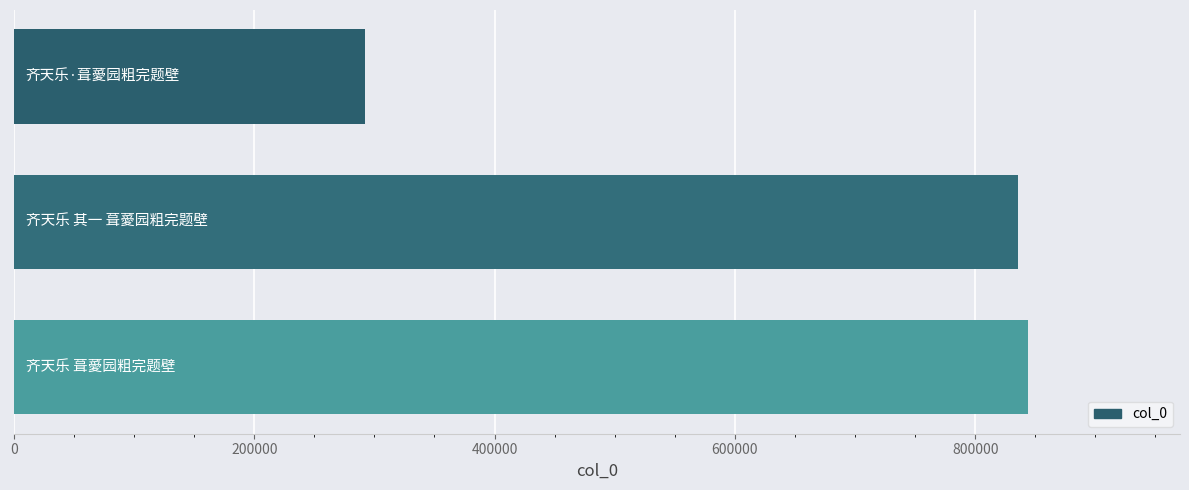

What is the average value?

657160